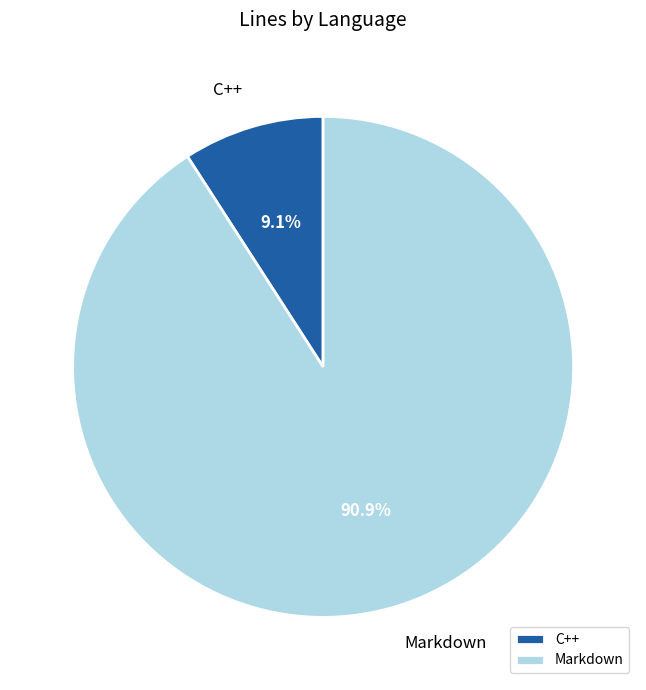

What percentage do Markdown and C++ together represent?

100.0%